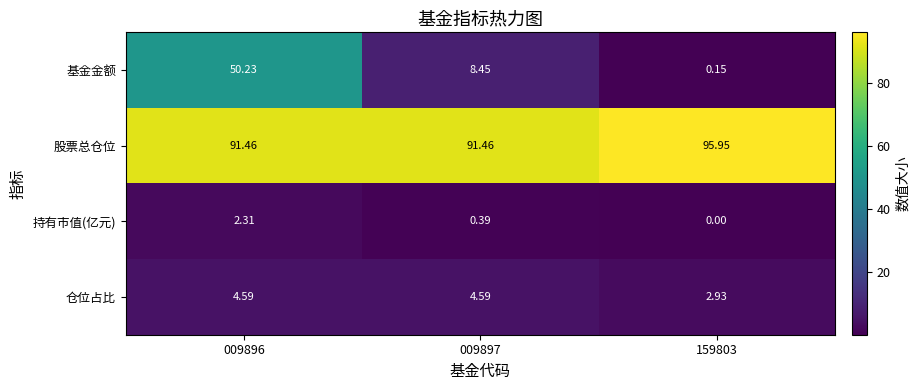

Rank the series by their maximum value, from lowest to highest.

持有市值(亿元), 仓位占比, 基金金额, 股票总仓位